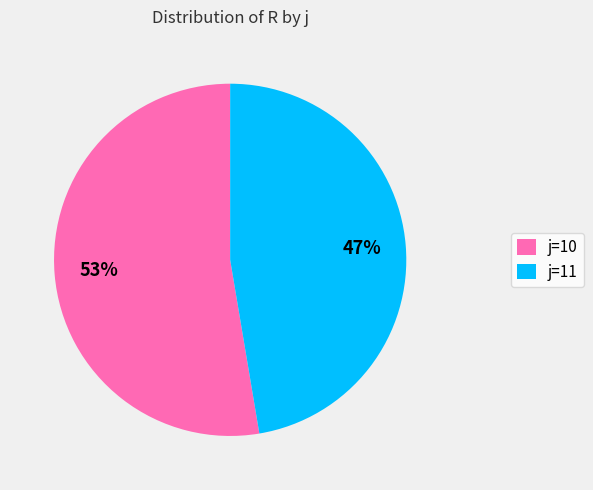

To the nearest percent, what is the combined percentage of j=10 and j=11?

100%